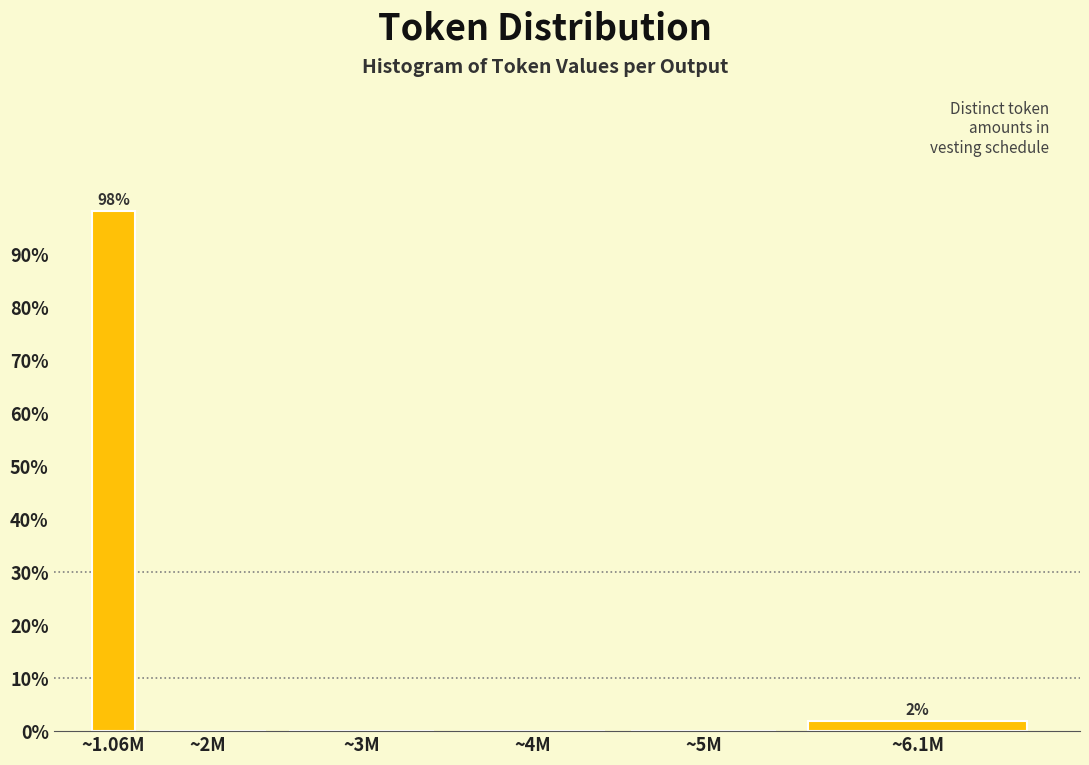

Reading left to right, transcribe all the data shown in this chart.

~1.06M=98.1	~2M=0.0	~3M=0.0	~4M=0.0	~5M=0.0	~6.1M=1.9